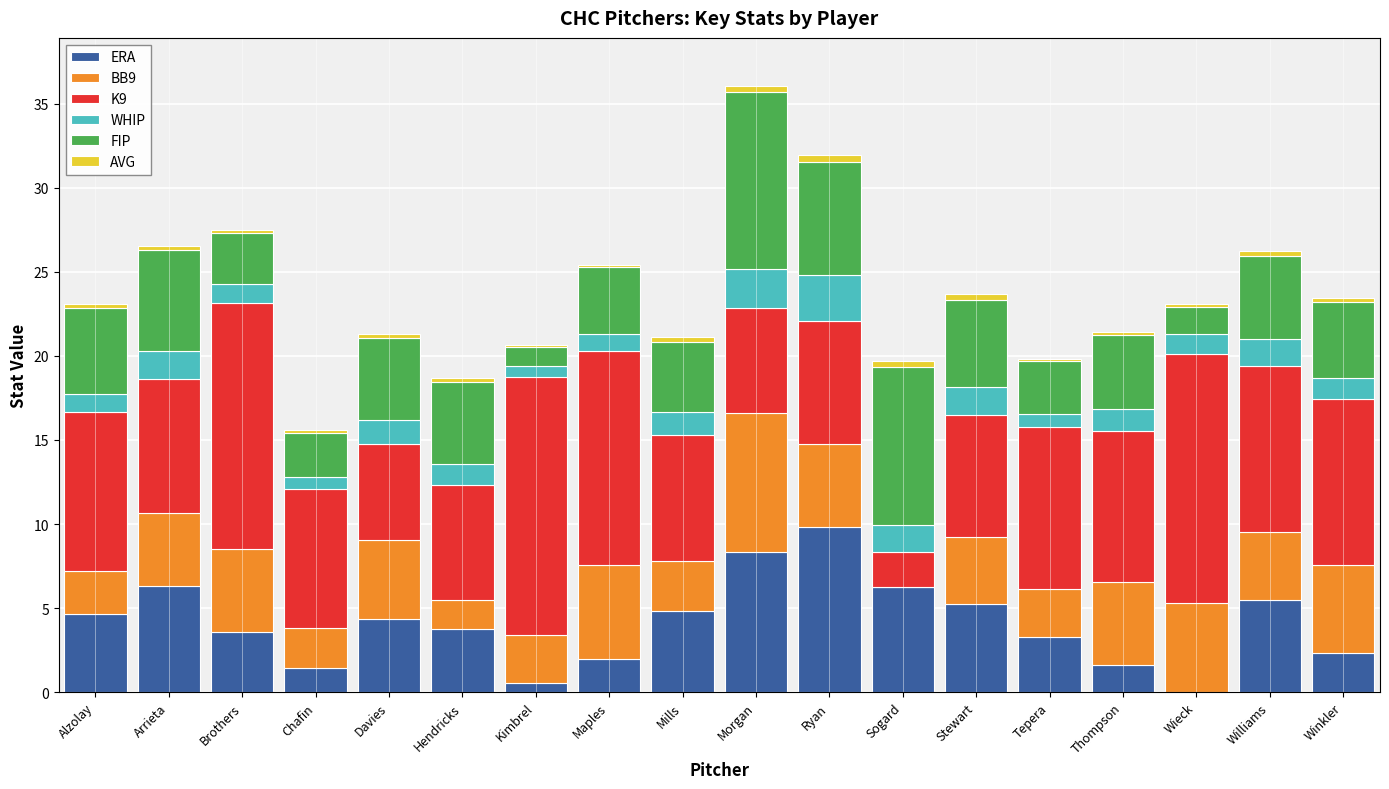

List the labels in order of BB9 value, largest first.

Morgan, Maples, Wieck, Winkler, Brothers, Ryan, Thompson, Davies, Arrieta, Williams, Stewart, Mills, Kimbrel, Tepera, Alzolay, Chafin, Hendricks, Sogard